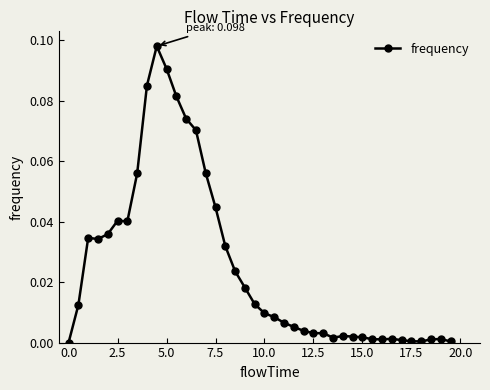

True or false: there are more than 1 points higher than both neighbors.

True